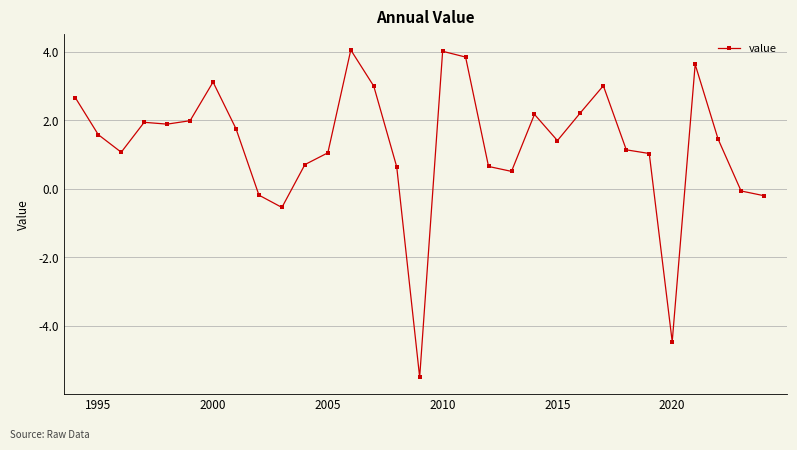

True or false: there are more than 2 points higher than both neighbors.

True